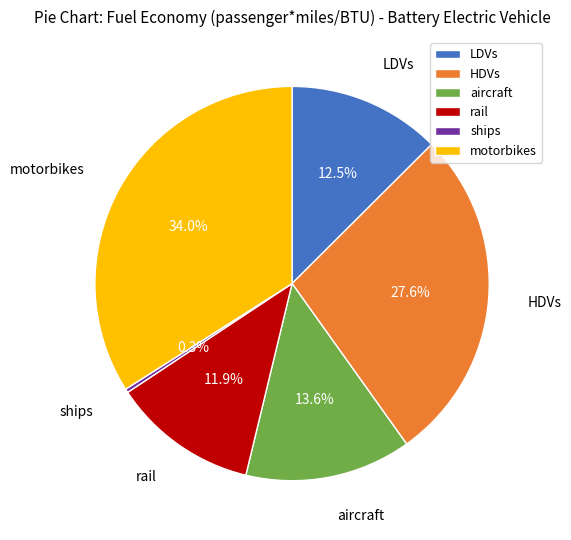

What is the total percentage of aircraft and motorbikes?

47.6%